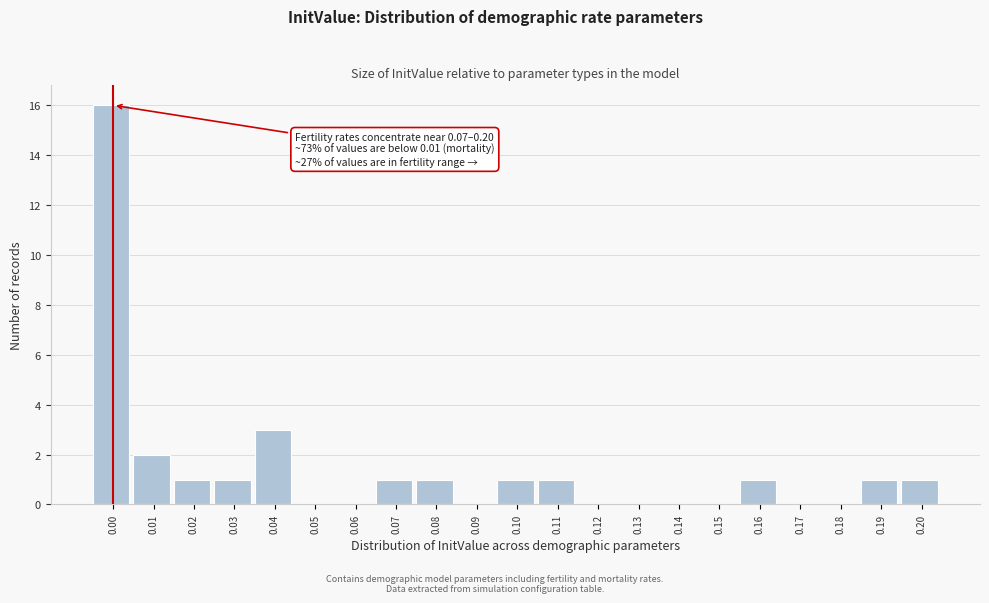

Reading left to right, extract all data points from this chart.

0.00=16	0.01=2	0.02=1	0.03=1	0.04=3	0.05=0	0.06=0	0.07=1	0.08=1	0.09=0	0.10=1	0.11=1	0.12=0	0.13=0	0.14=0	0.15=0	0.16=1	0.17=0	0.18=0	0.19=1	0.20=1